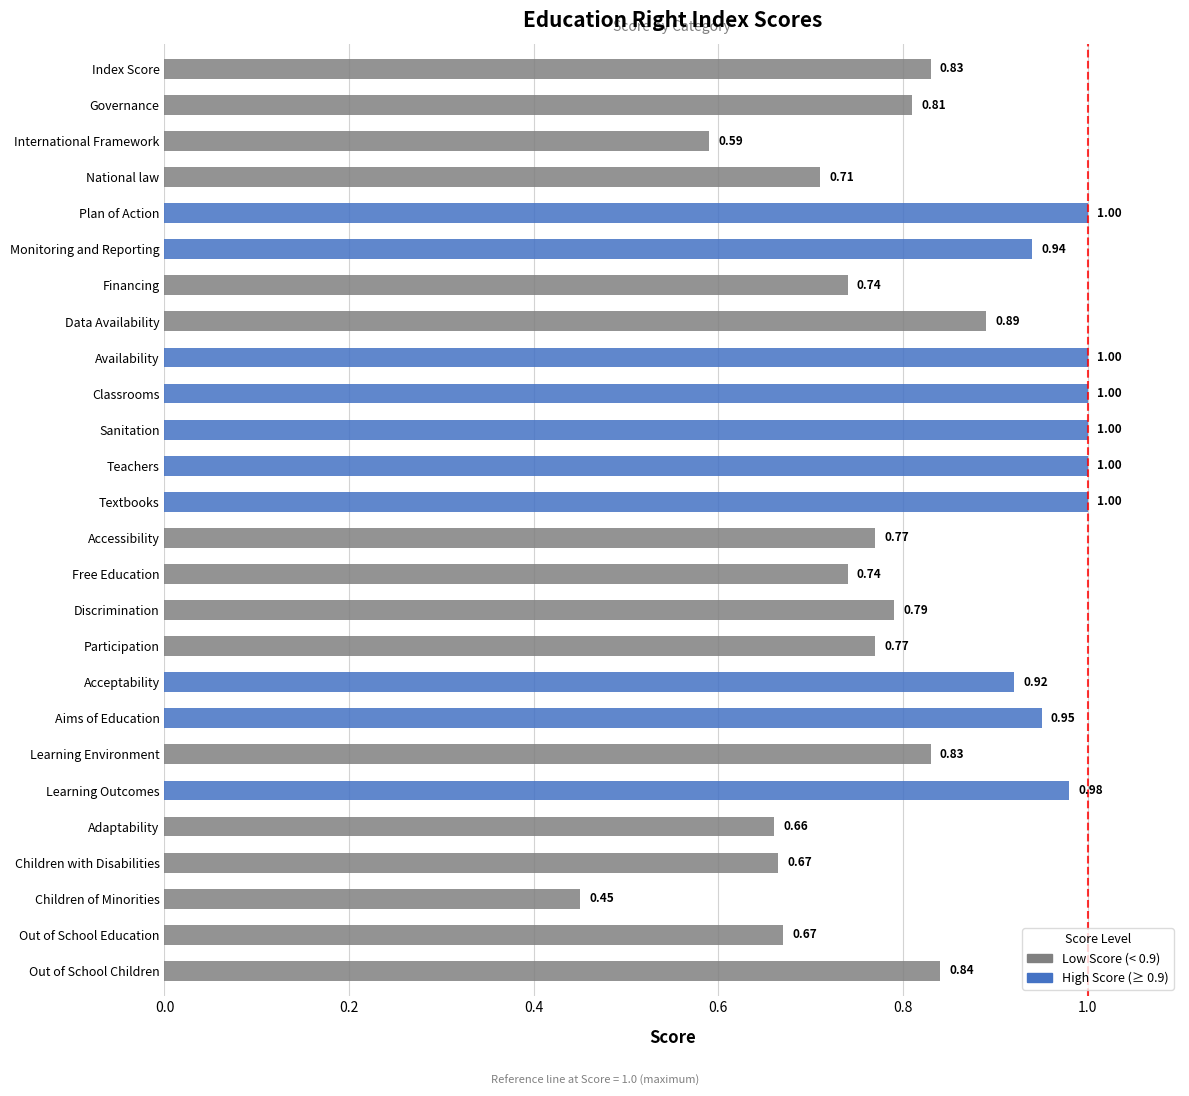

What is the smallest value displayed?

0.5